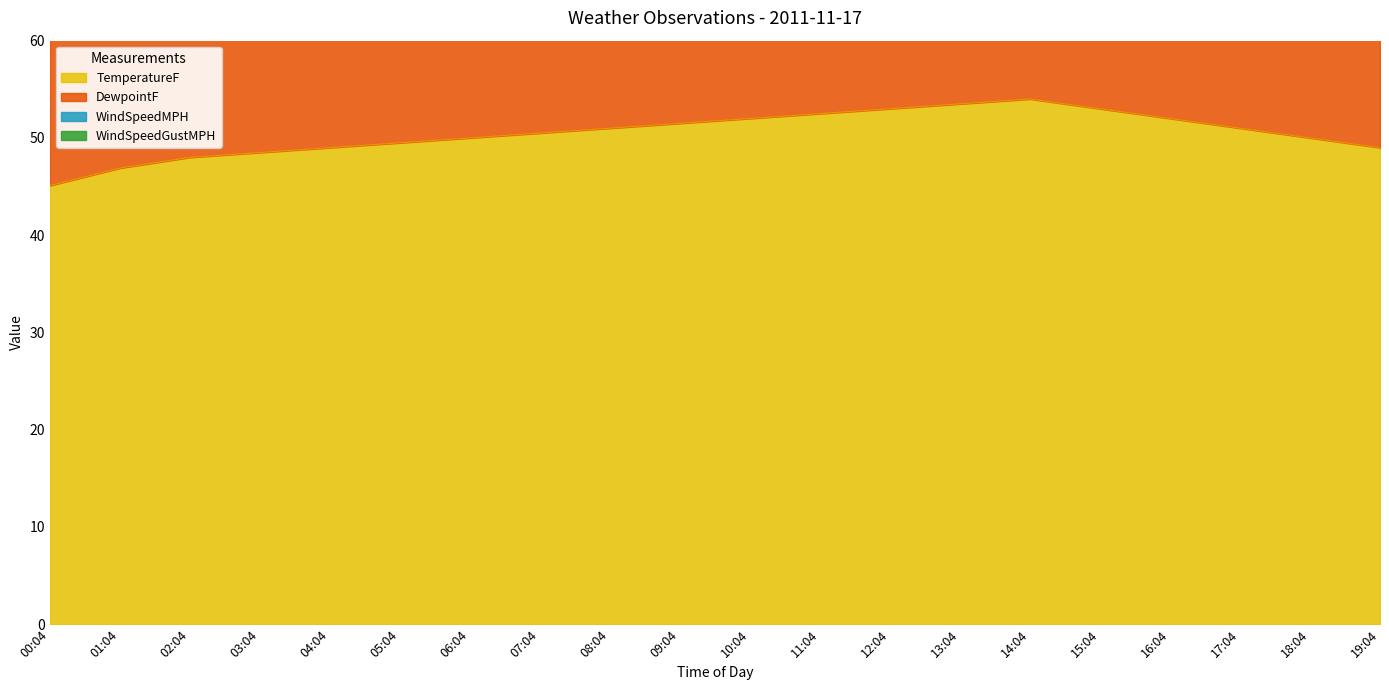

True or false: DewpointF has more than 0 interior local peaks.

True